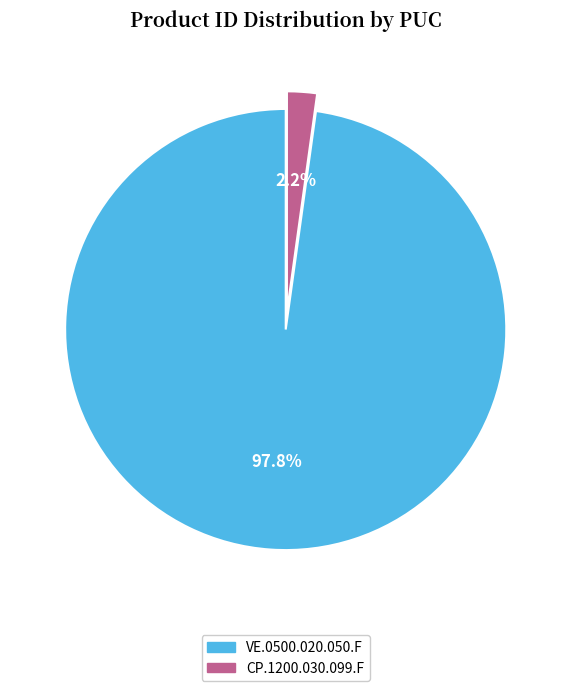

Which category has the biggest portion of the pie?

VE.0500.020.050.F